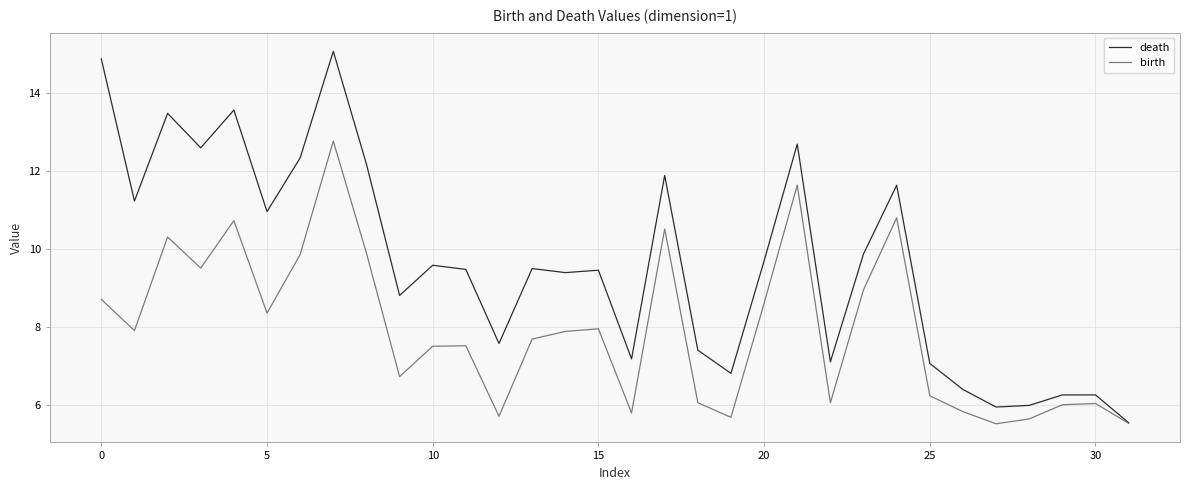

Which series has the widest spread of values?

death